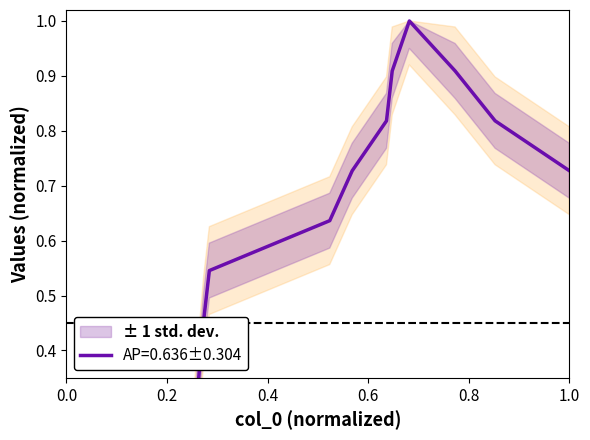

How many lines are shown in the chart?

1